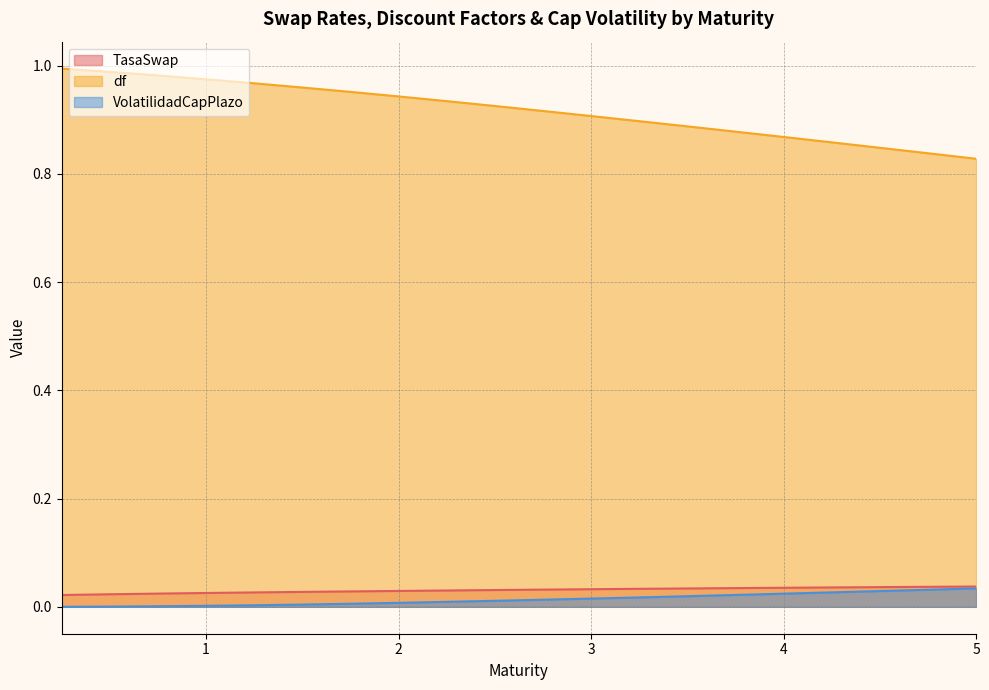

What is the maximum value shown in the chart?

1.0